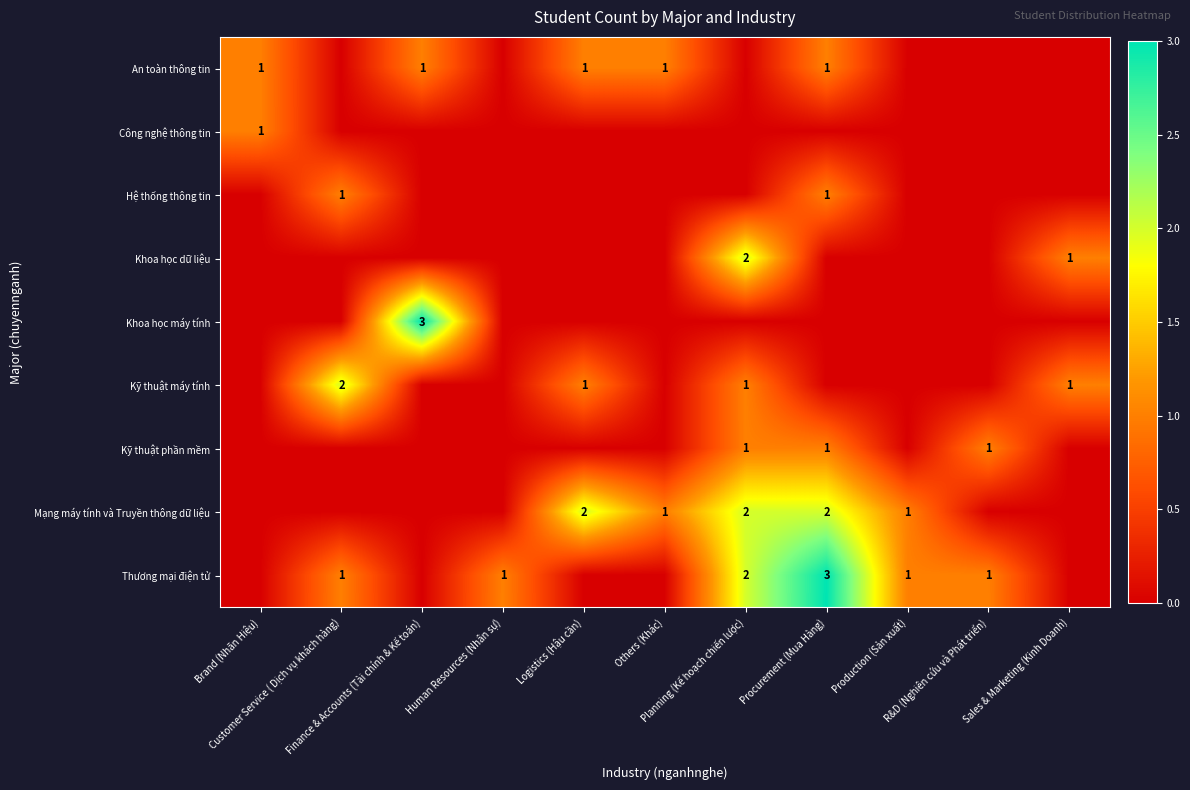

How many Khoa học dữ liệu values are between 0 and 1?

10